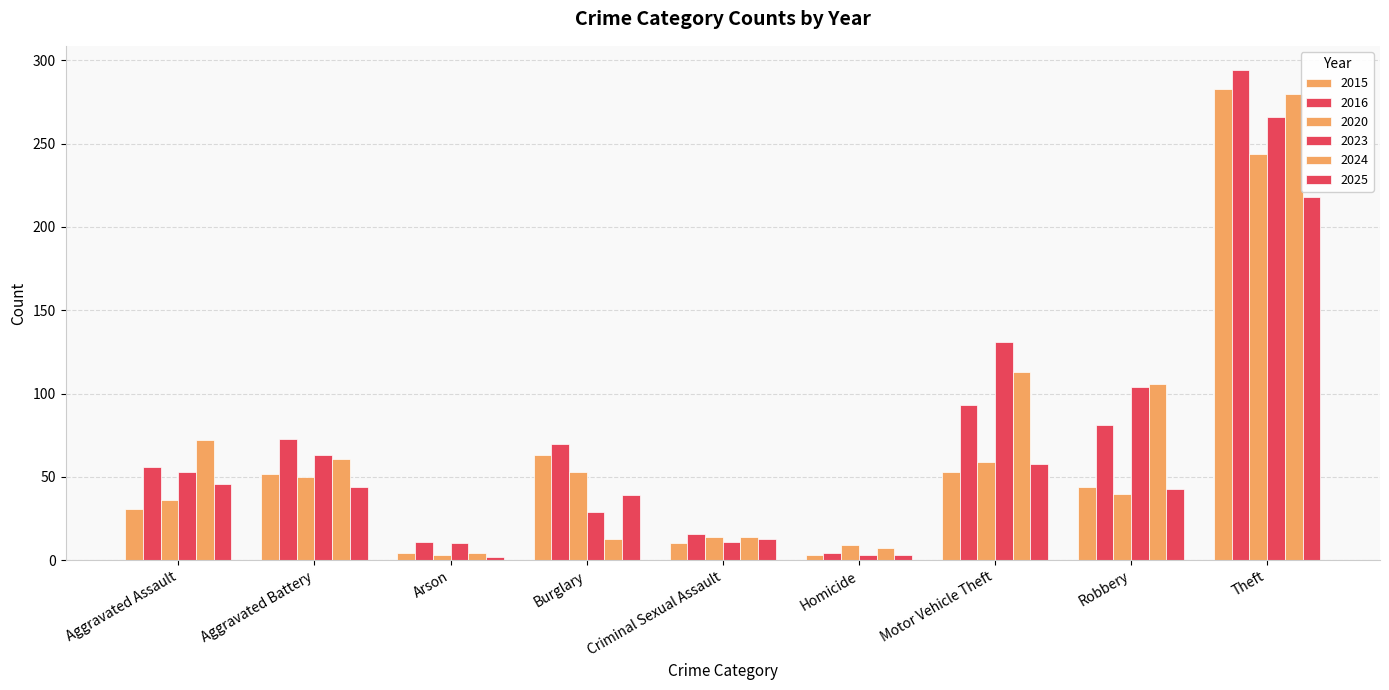

How many categories are shown in the chart?

9